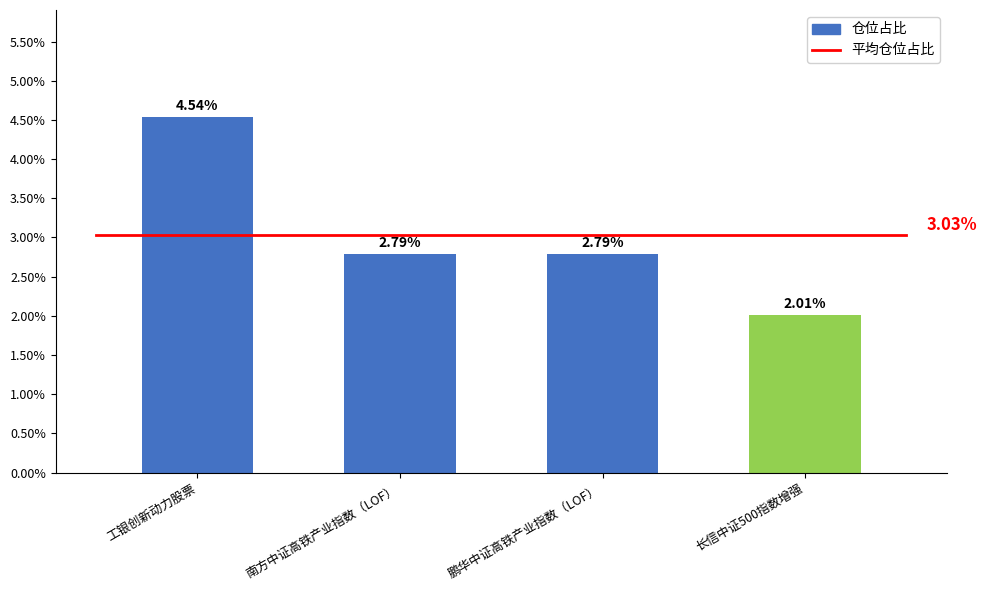

What is the smallest value displayed?

2.0